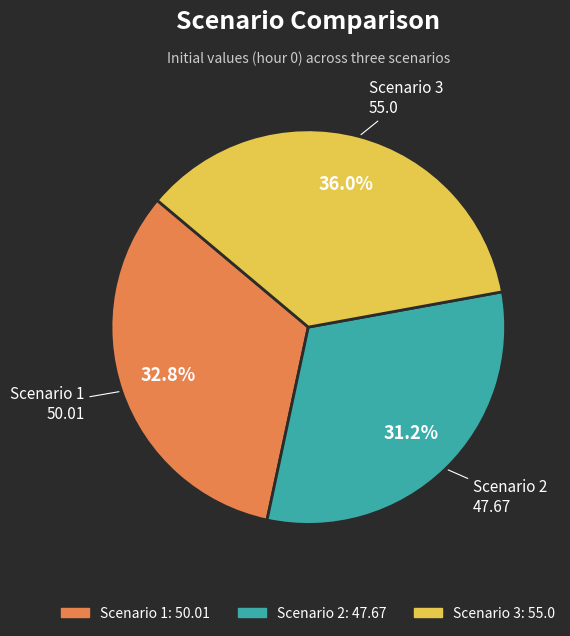

What is the smallest slice in the pie chart?

Scenario 2